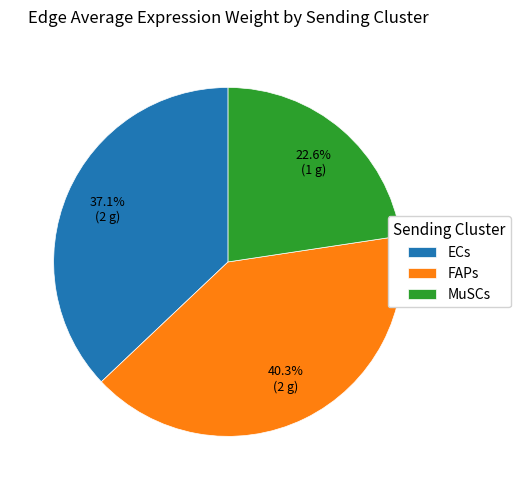

Which slice is the smallest?

MuSCs